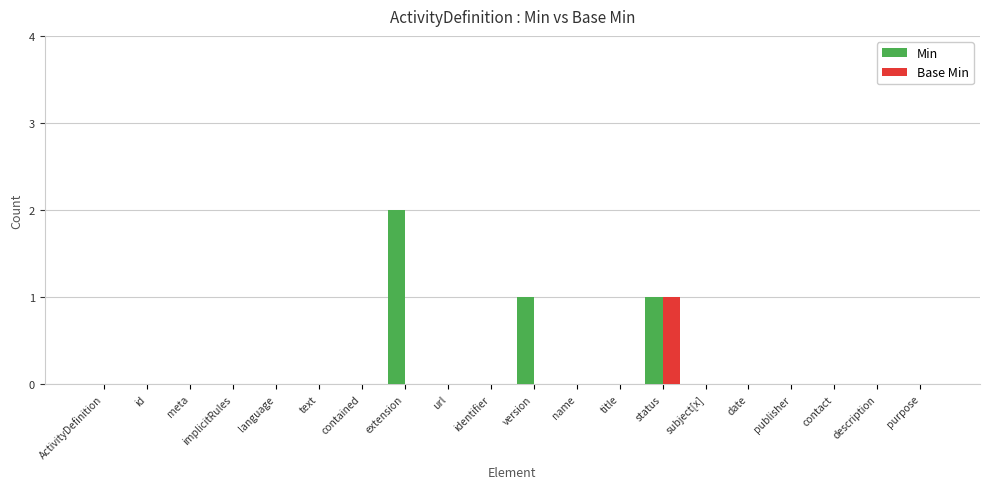

The Base Min series shows 1 at url. True or false?

False